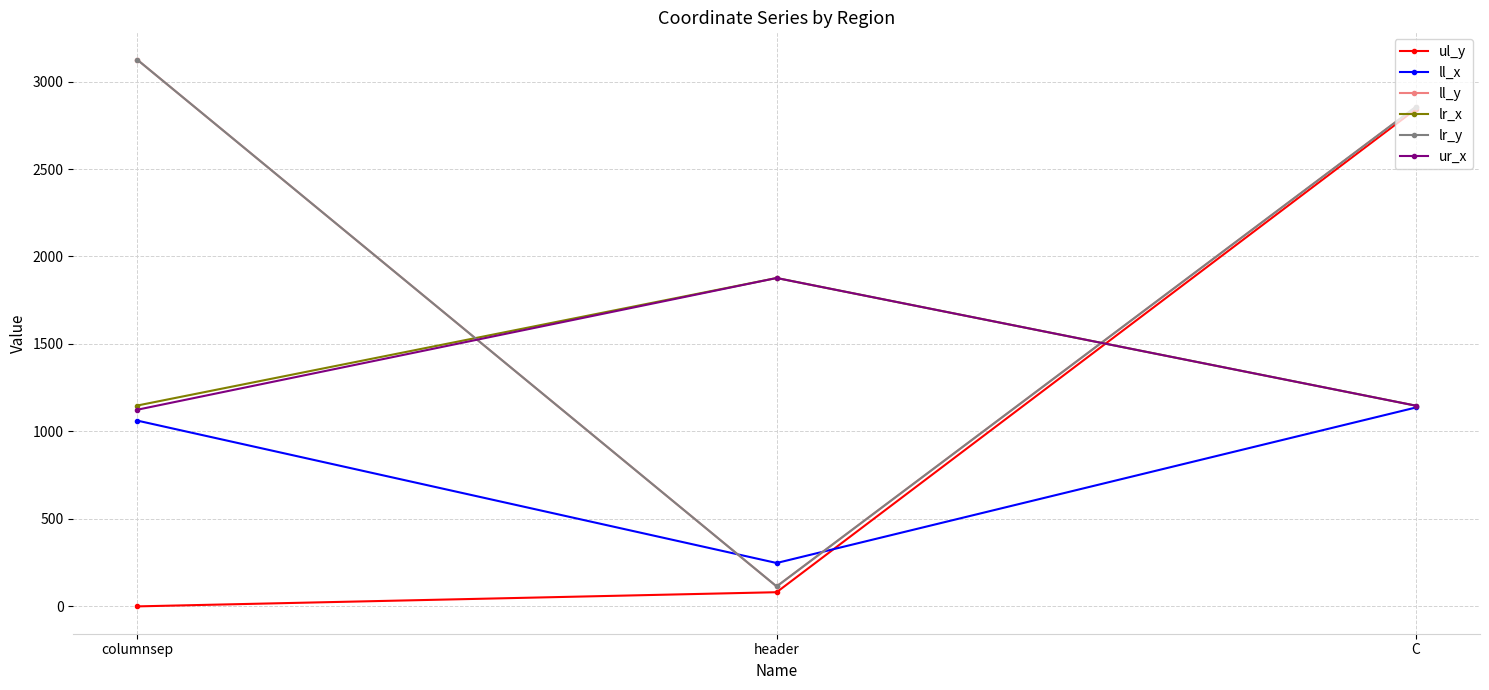

What position from the left is columnsep?

1